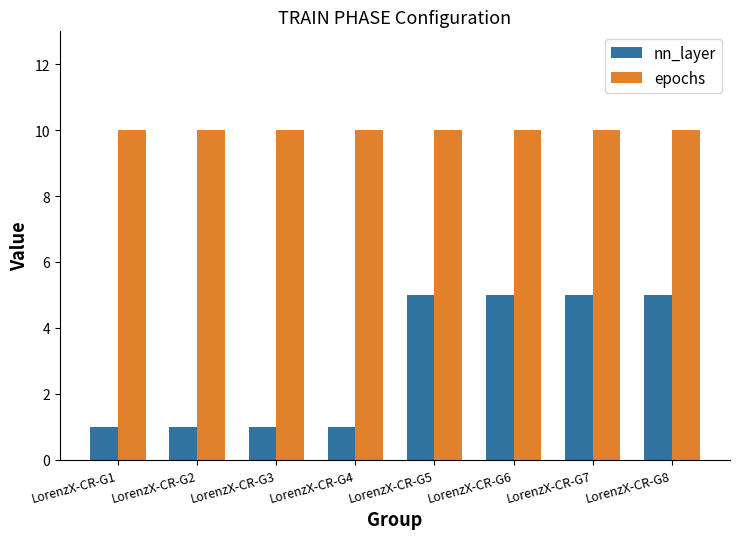

Count the number of data series in this chart.

2